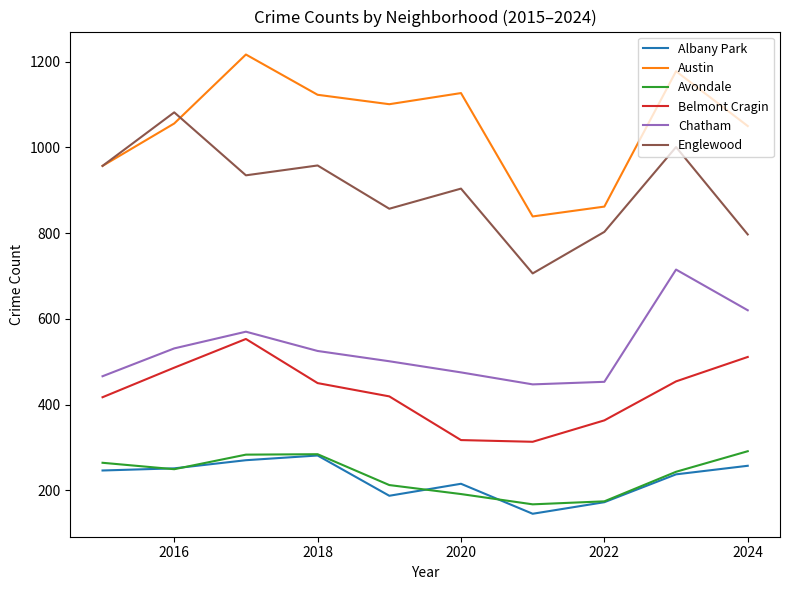

Which series has the largest total across all categories?

Austin